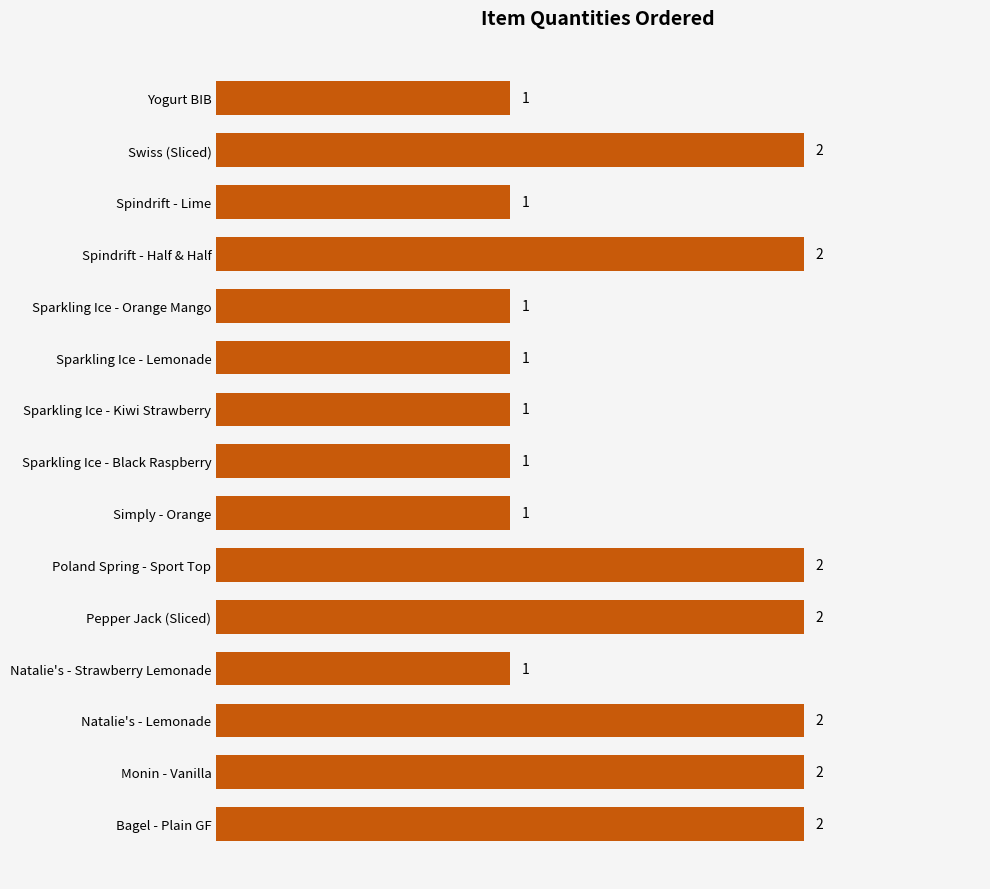

The value at Monin - Vanilla is 1. True or false?

False